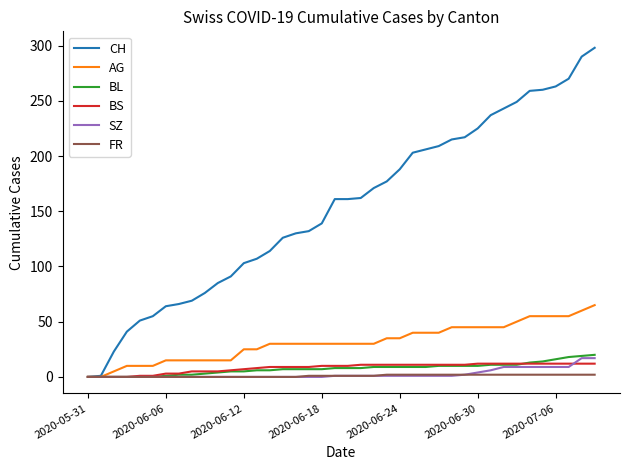

How many lines are shown in the chart?

6